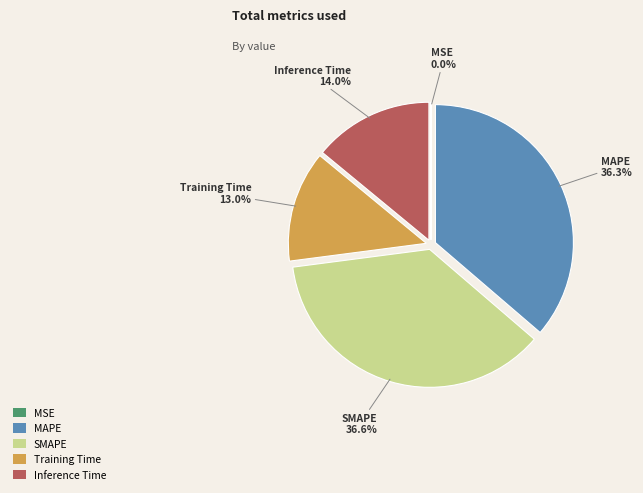

True or false: MSE accounts for 1% of the total.

False